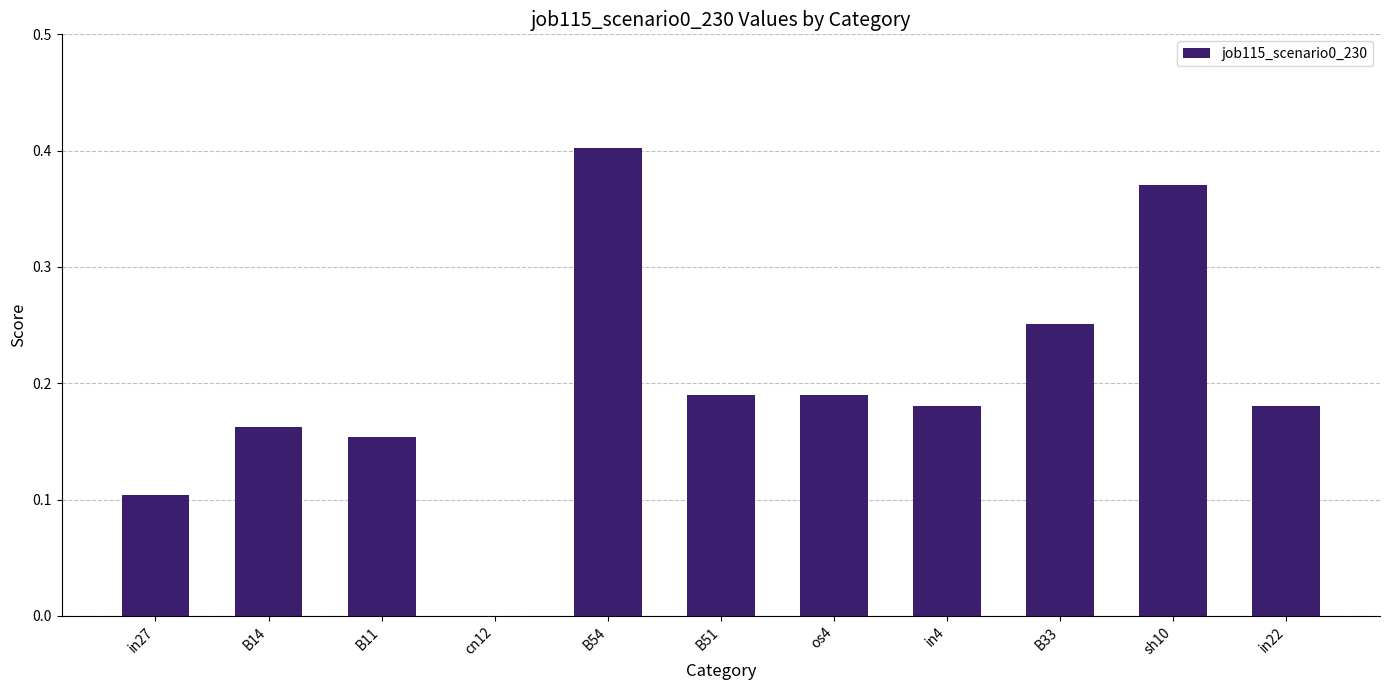

What is the sum of all values?

2.2